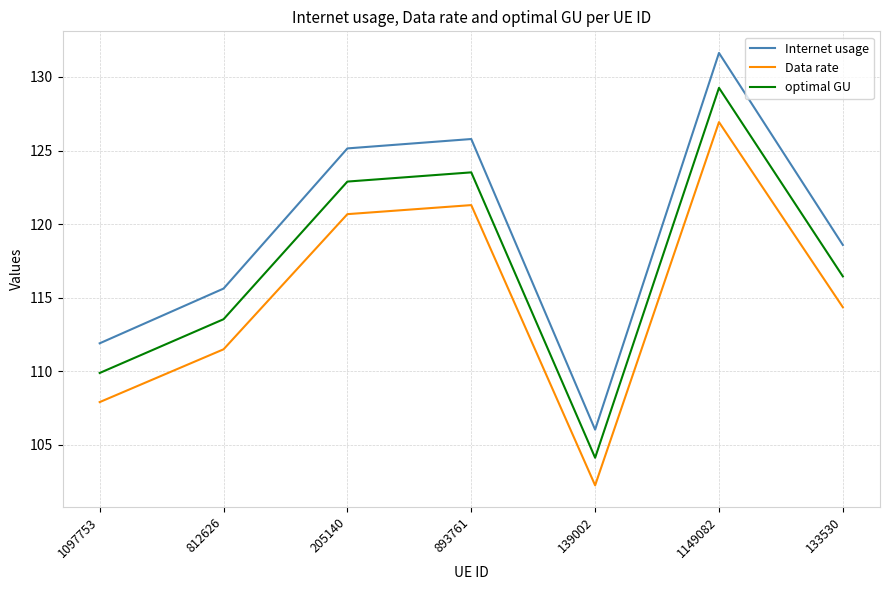

True or false: optimal GU and Internet usage intersect in this chart.

False